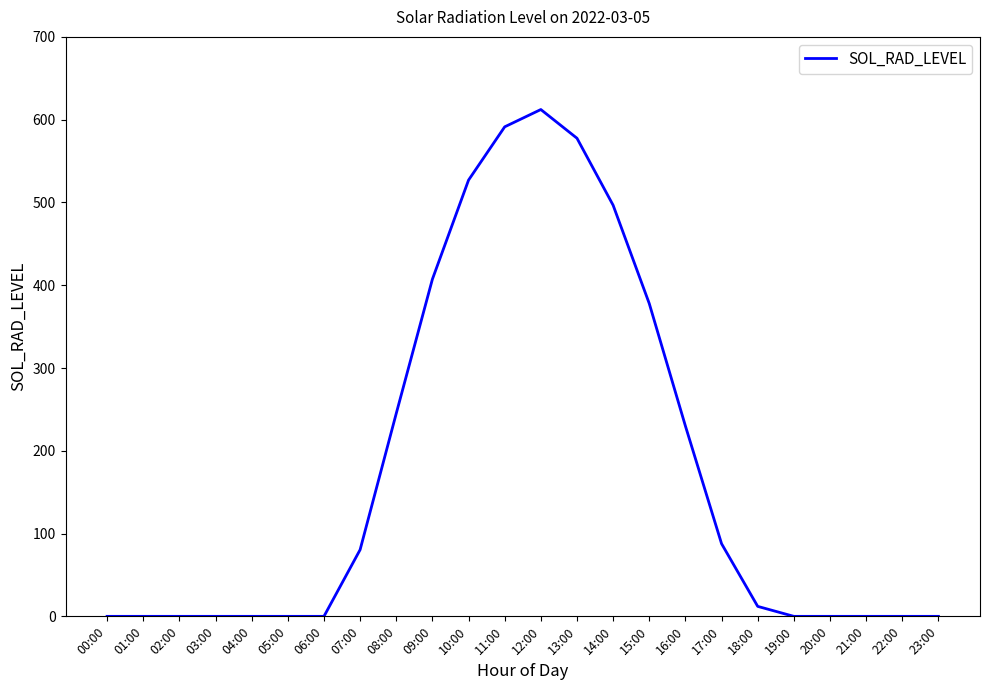

The chart shows a value of 0.0 at 21:00. True or false?

True